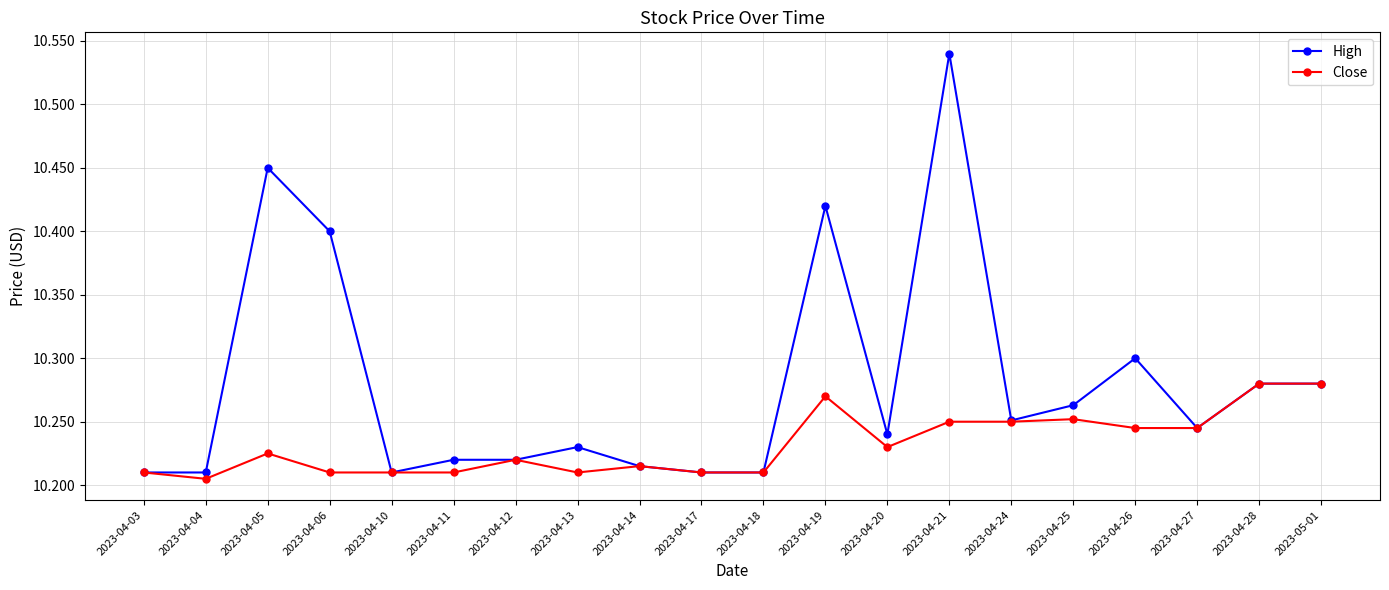

Is this an area chart (filled region under the line)?

No